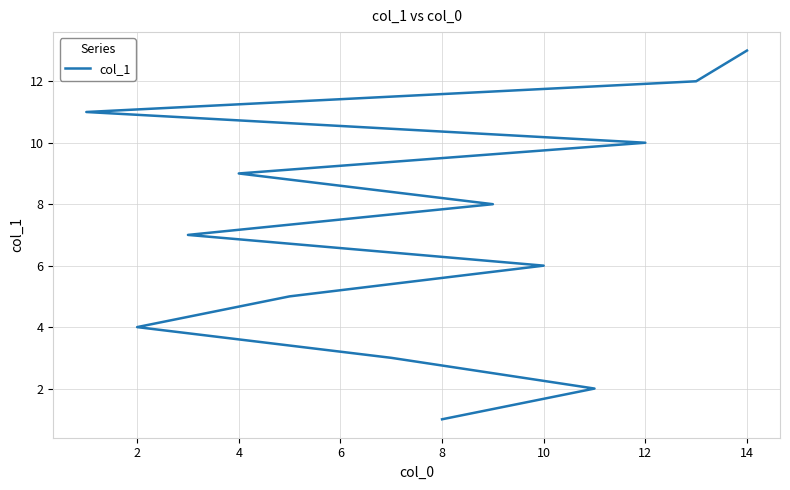

Between 10 and 12, which is larger?

12